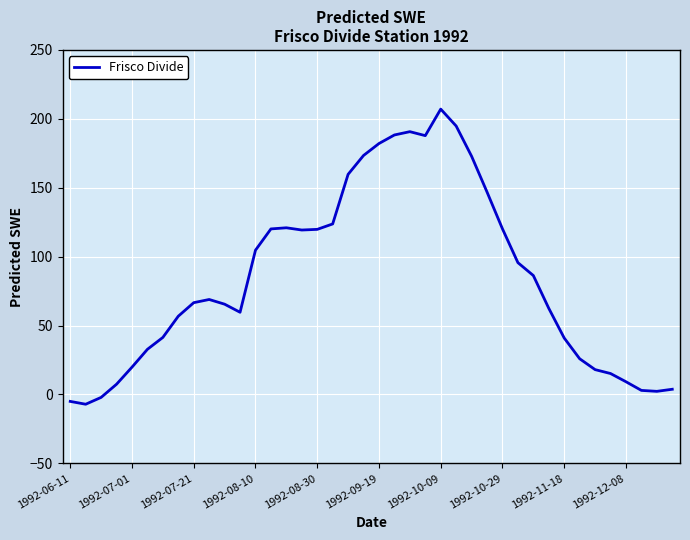

What is the minimum value shown in the chart?

-7.1